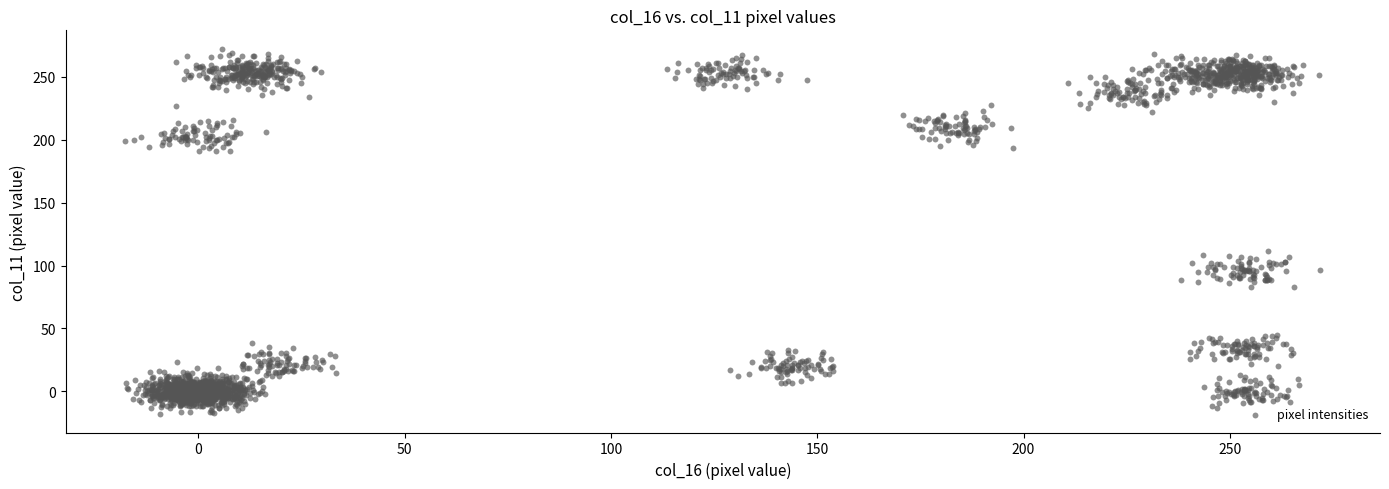

What is the range of Y values (max minus min)?

290.2